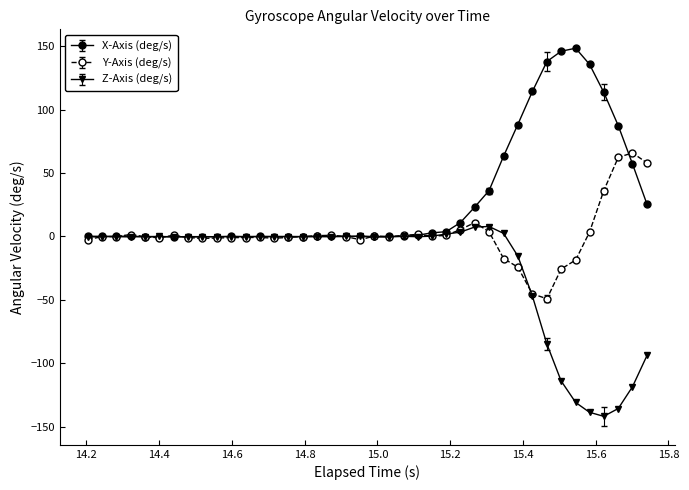

True or false: X-Axis (deg/s) has more than 0 interior local peaks.

True